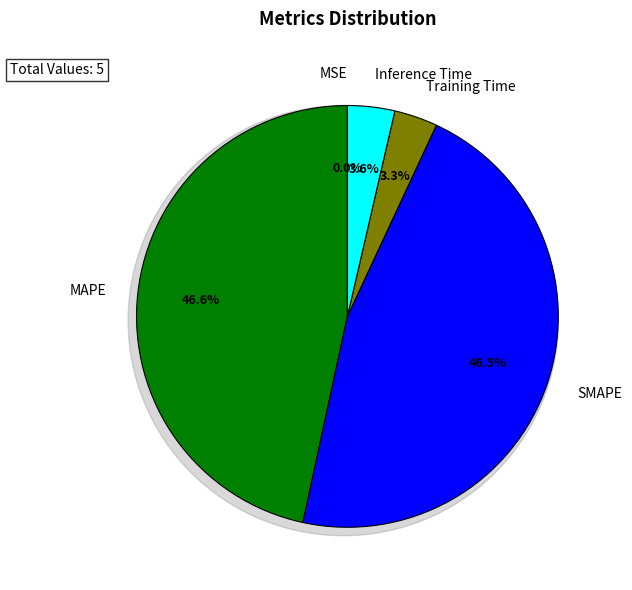

The Training Time slice represents 3% of the pie. True or false?

True